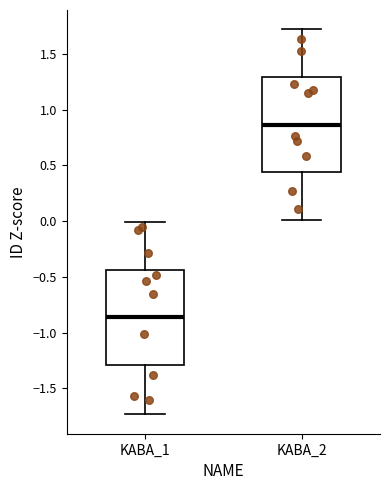

Reading left to right, read every box against the y-axis: the position of its median line, the range the box covers, and the ends of its whiskers. The values are not printed on the chart, so give them approximately, as read against the axis.

KABA_1: median -0.85, box -1.30 to -0.45, whiskers -1.75 to 0.00
KABA_2: median 0.85, box 0.45 to 1.30, whiskers 0.00 to 1.70